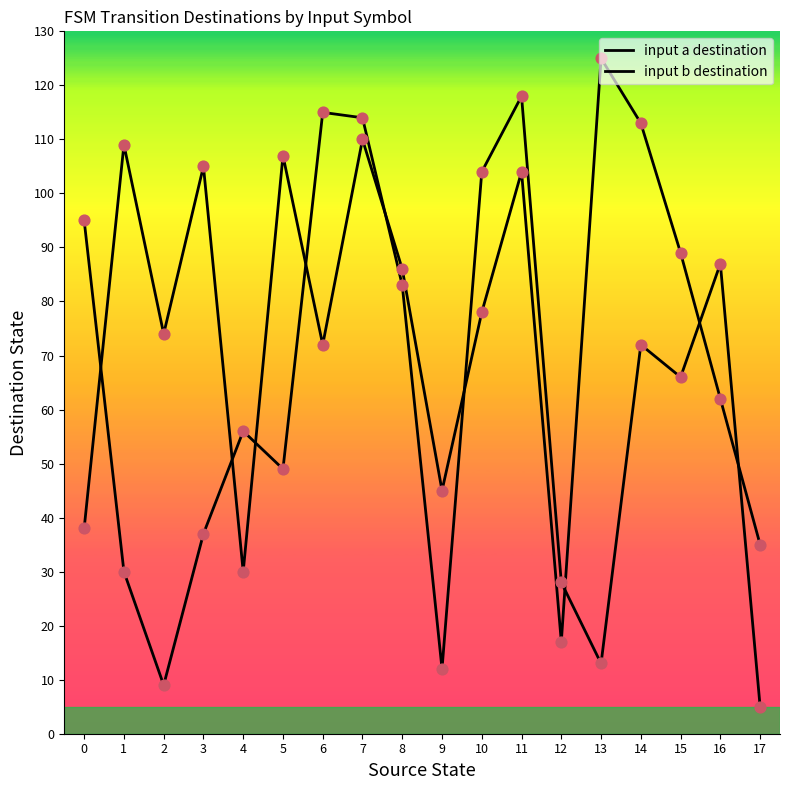

At how many categories does at least one series exceed 47?

15